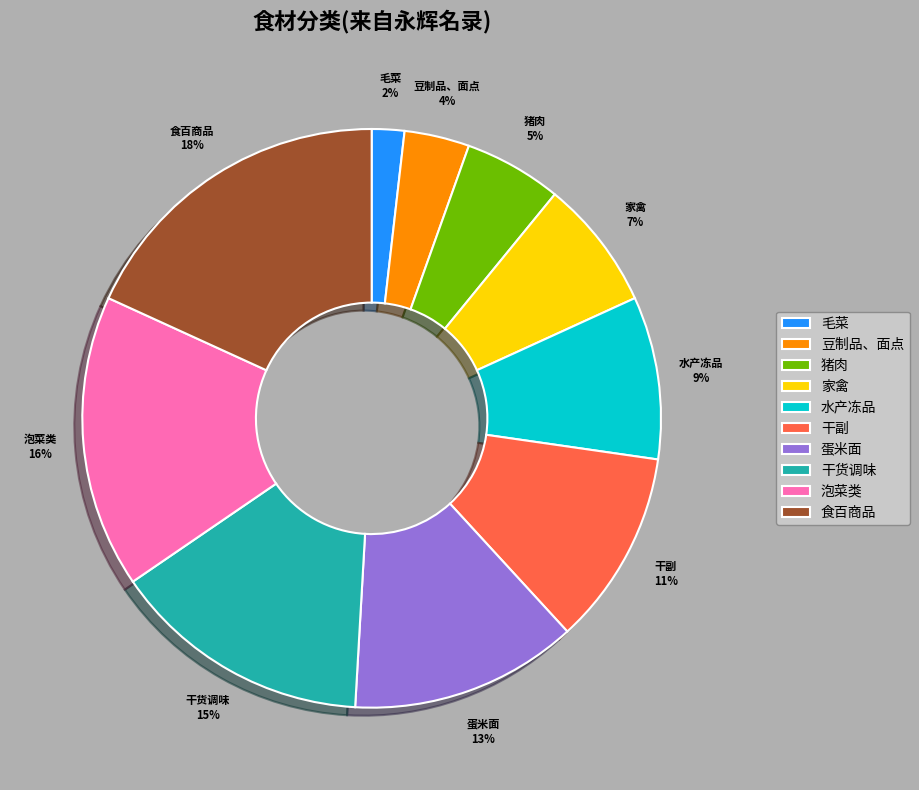

Is 食百商品 the majority of the pie?

No